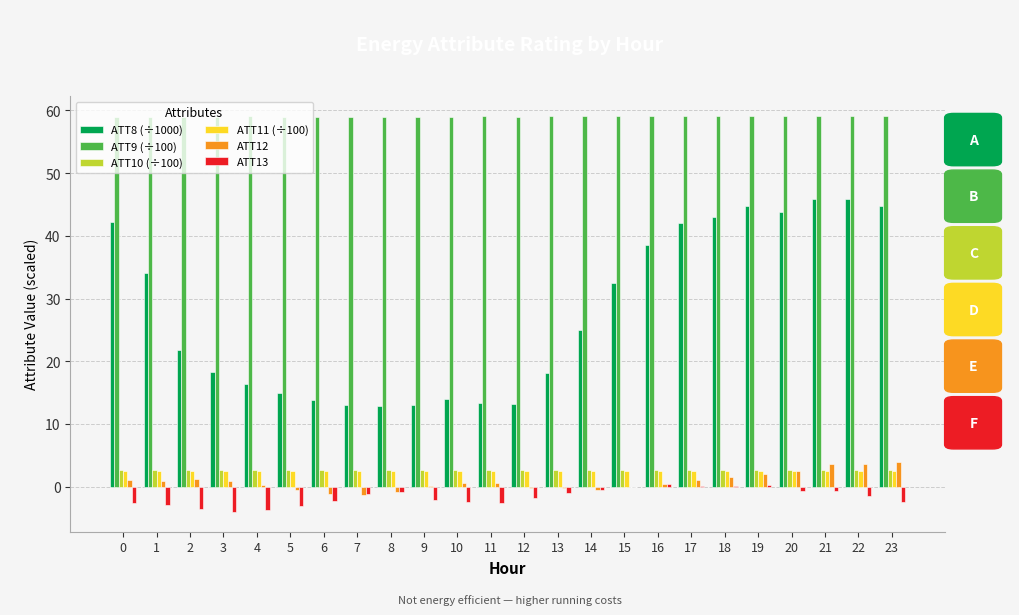

True or false: ATT9 (÷100) has a value of 59.1 at 17.

True